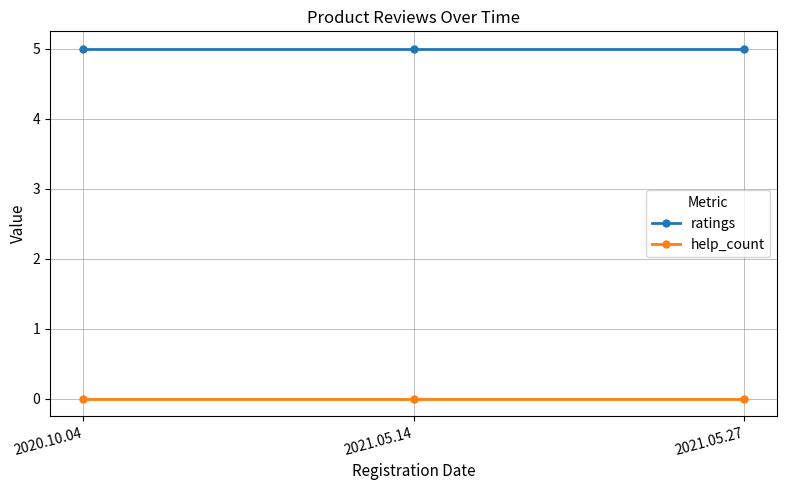

Rank the series by their maximum value, from highest to lowest.

ratings, help_count